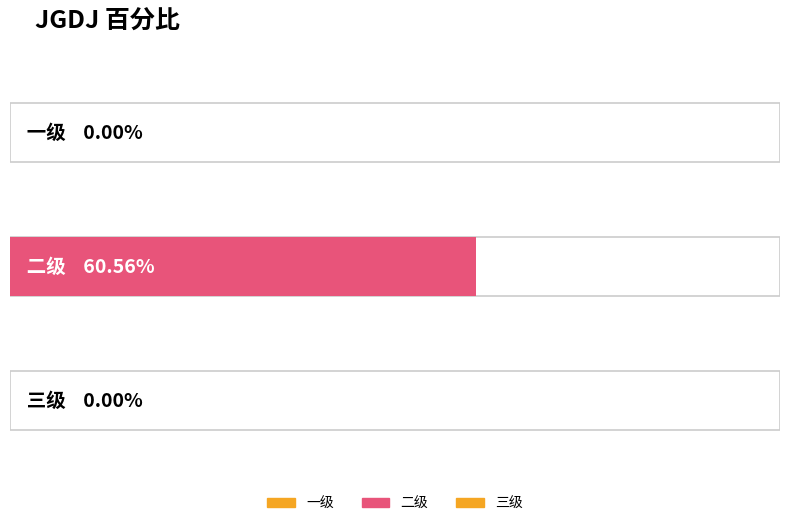

Are the bars grouped side by side (vs. stacked)?

No